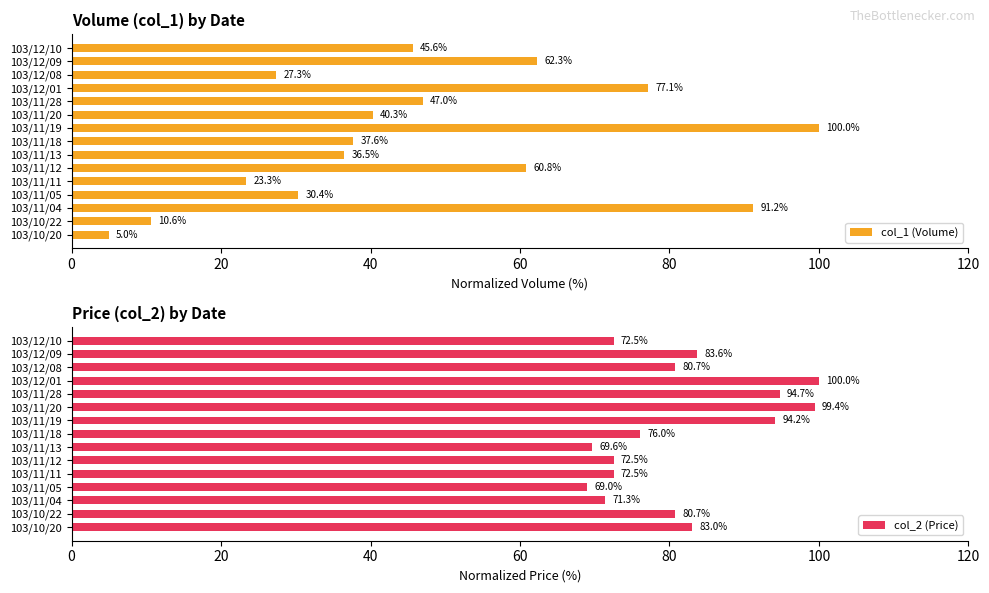

What is the sum of all col_1 (Volume) values?

695.0